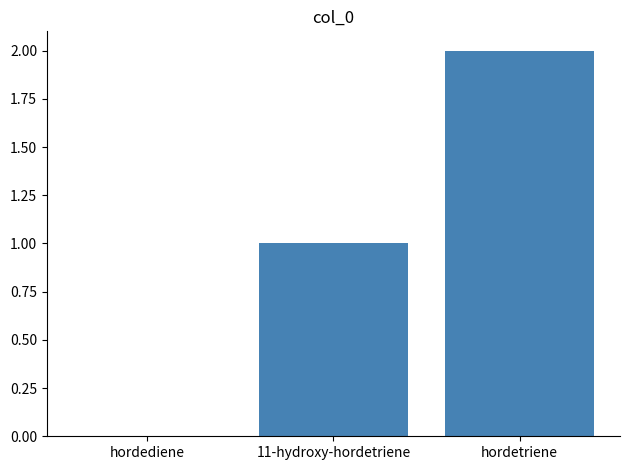

Reading right to left, transcribe all the data shown in this chart.

hordetriene=2	11-hydroxy-hordetriene=1	hordediene=0